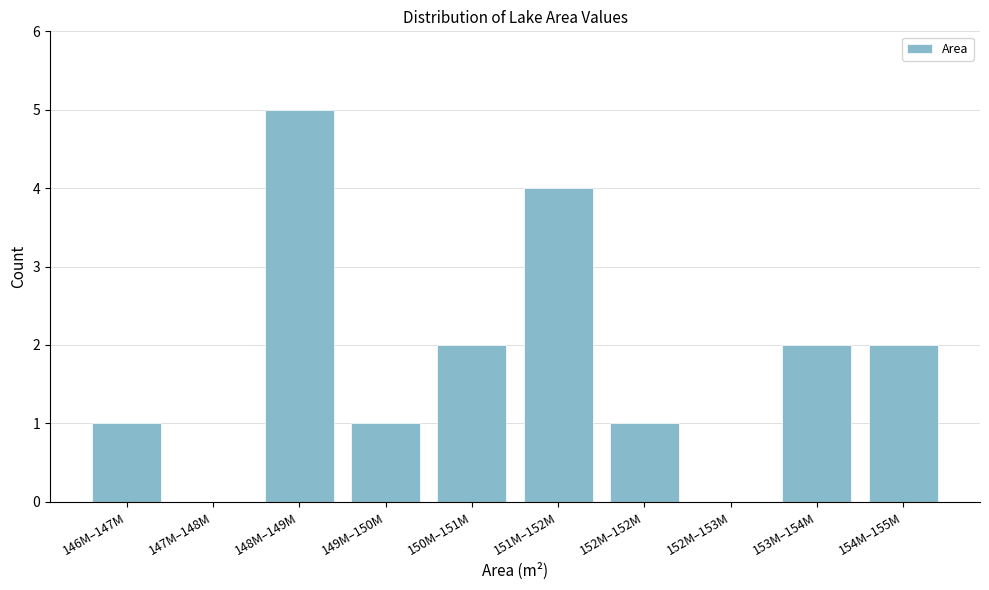

Reading left to right, what are all the values shown in this chart?

146M–147M=1	147M–148M=0	148M–149M=5	149M–150M=1	150M–151M=2	151M–152M=4	152M–152M=1	152M–153M=0	153M–154M=2	154M–155M=2